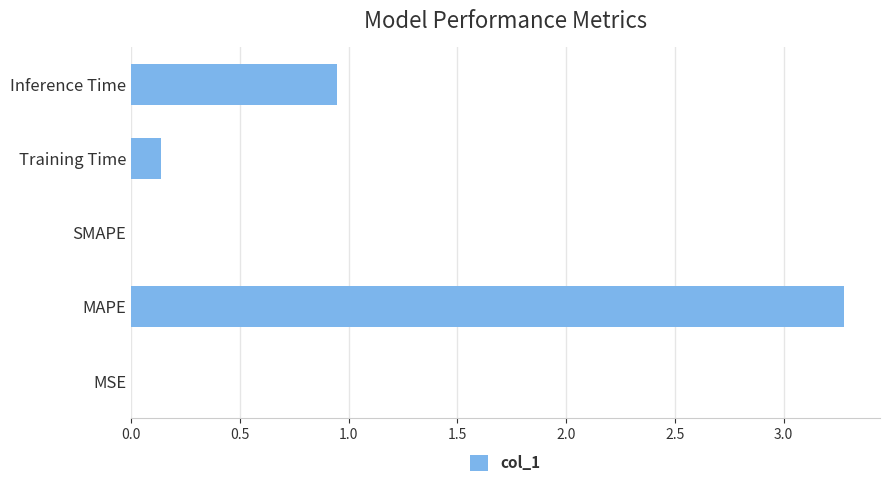

How many distinct data groups are displayed?

1